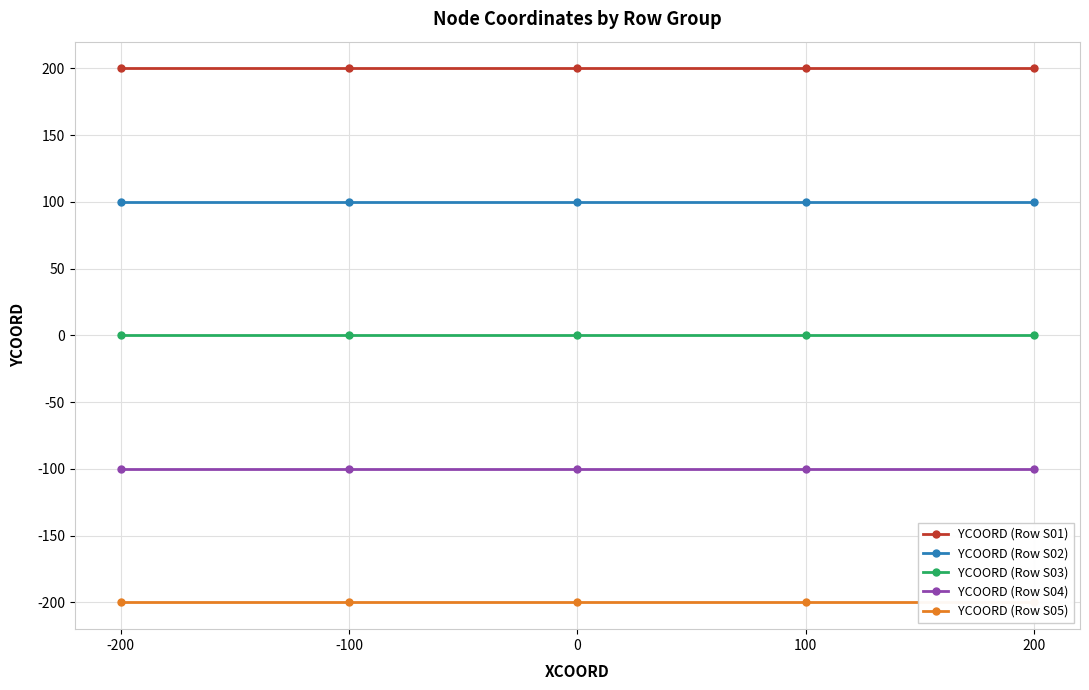

Is it true that YCOORD (Row S01) equals 74 at -100?

False